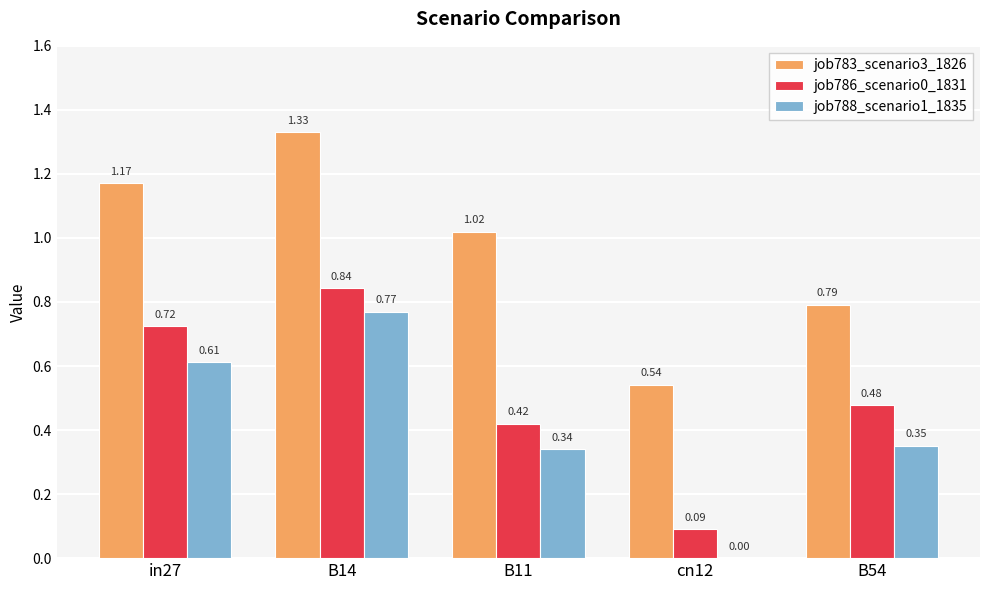

Is it true that job783_scenario3_1826 equals 0.3 at B54?

False